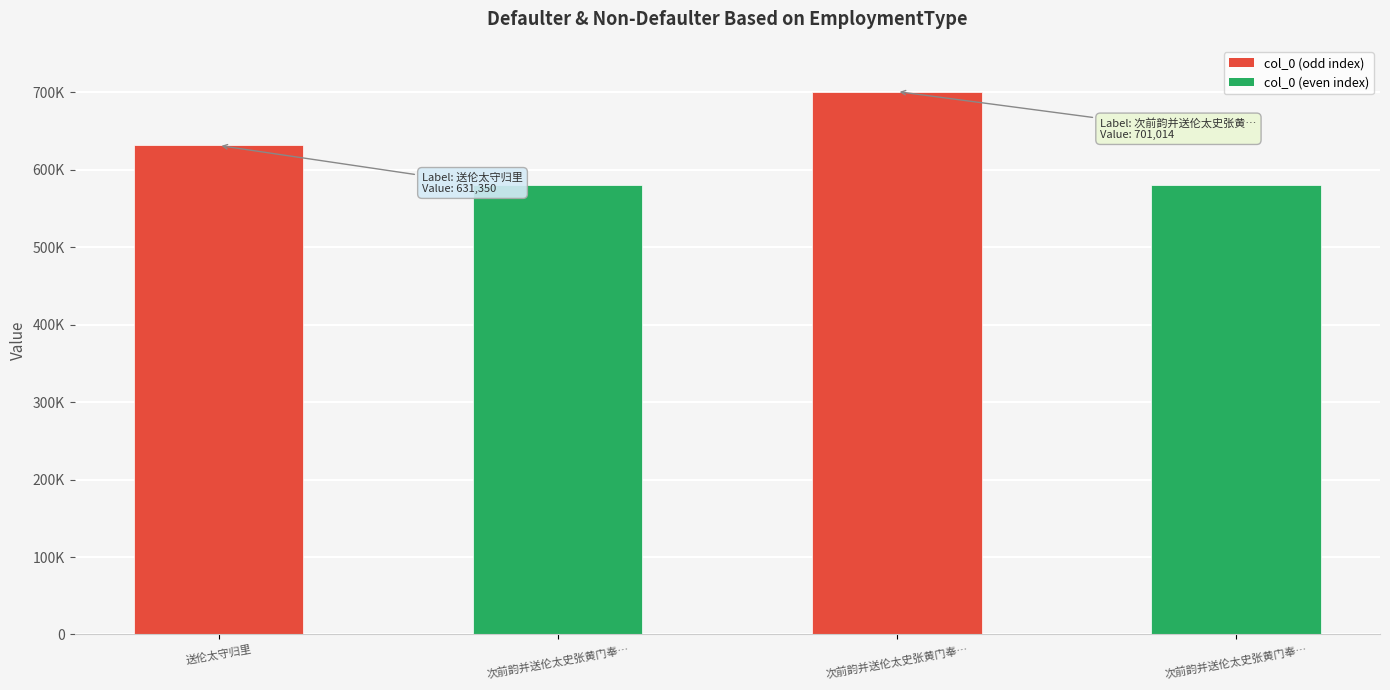

What is the value of the 4th bar from the left?

580813